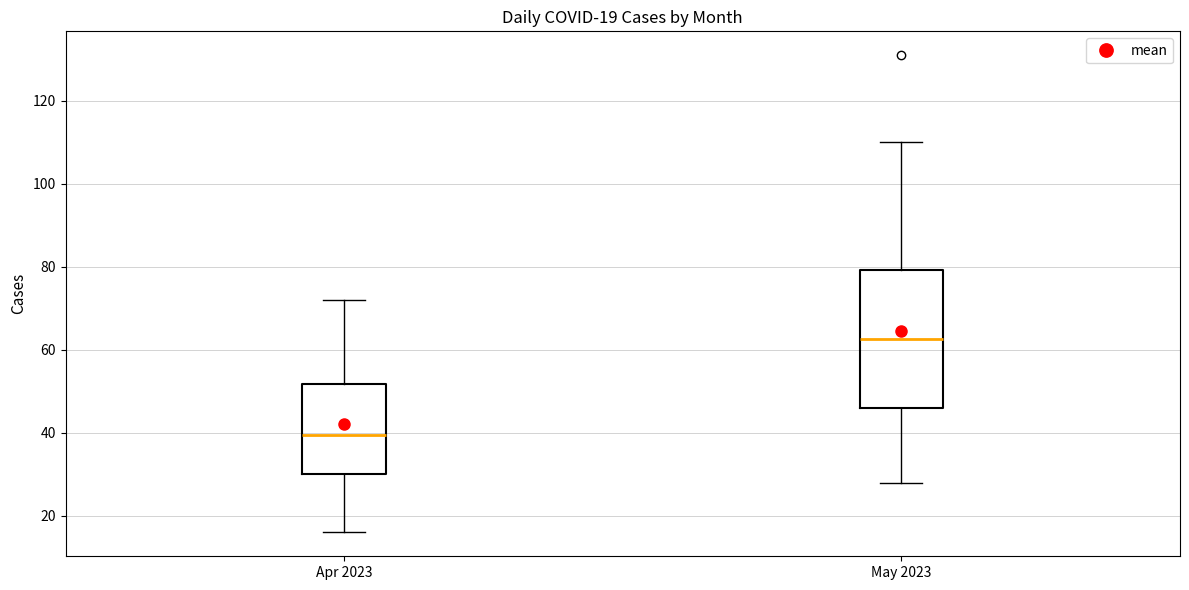

Which box is the tallest, from its lower edge to its upper edge?

May 2023